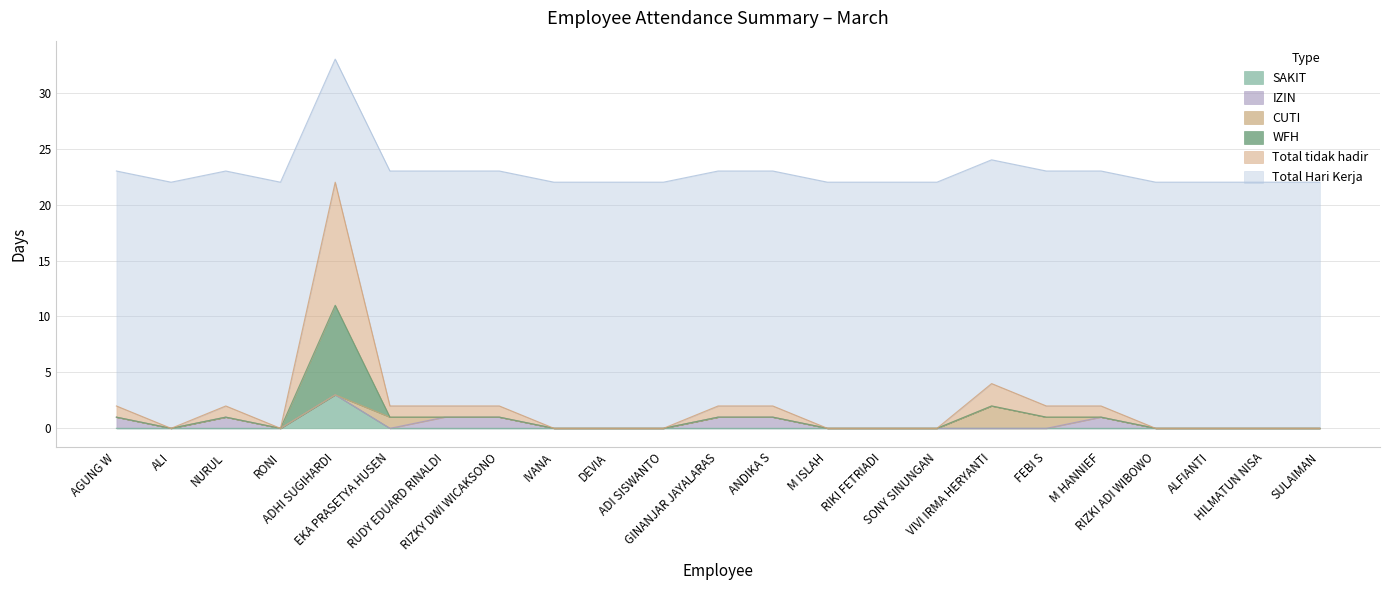

The SAKIT series shows 0 at ALFIANTI. True or false?

True